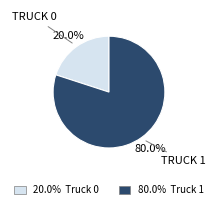

Does any single category account for the majority?

Yes